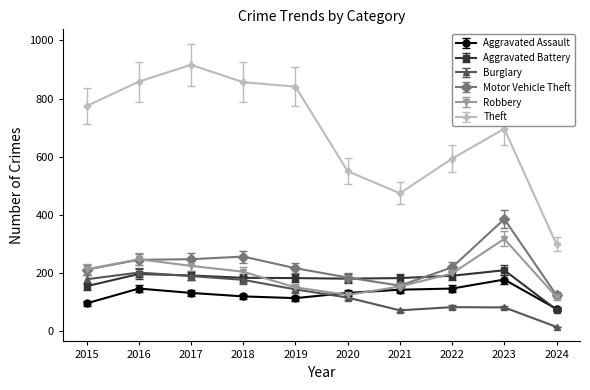

At which category does Theft reach its first local peak?

2017